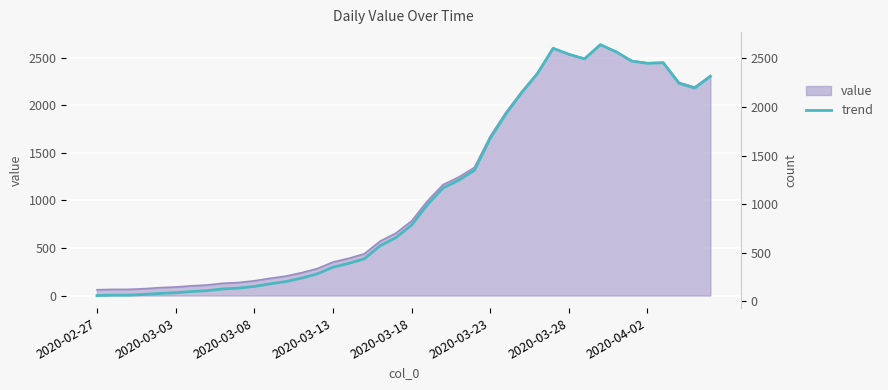

At which category does the data reach its first local peak?

29